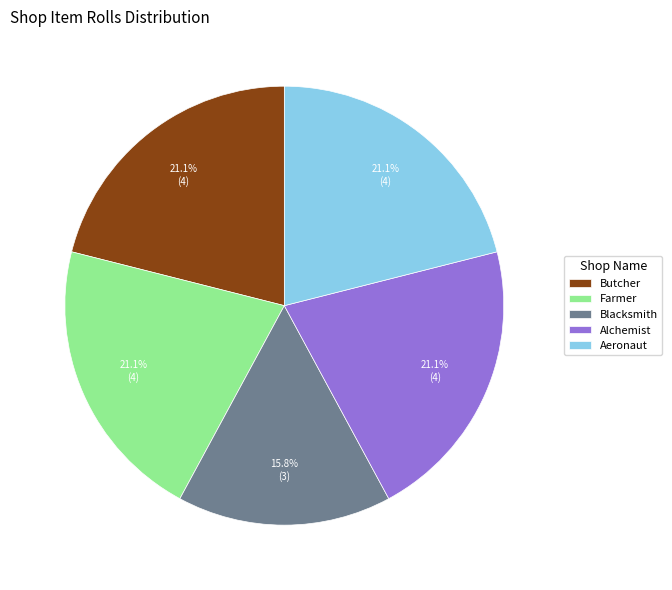

Is Butcher the majority of the pie?

No